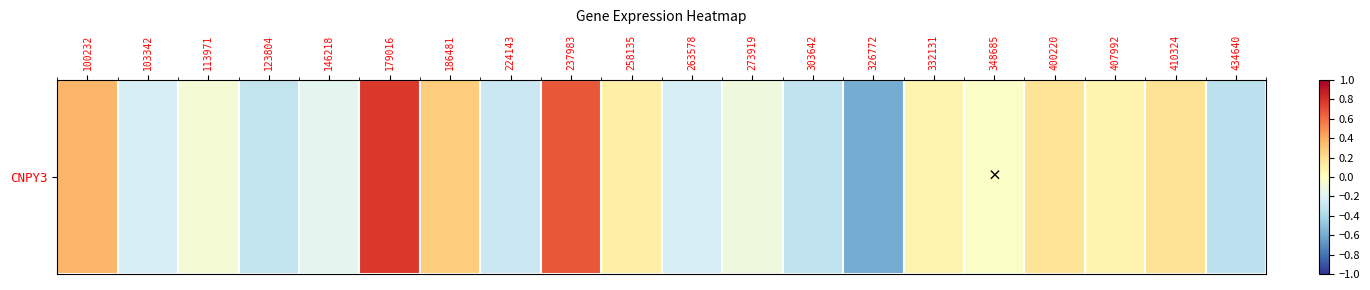

Which has a higher value, 113971 or 407992?

407992